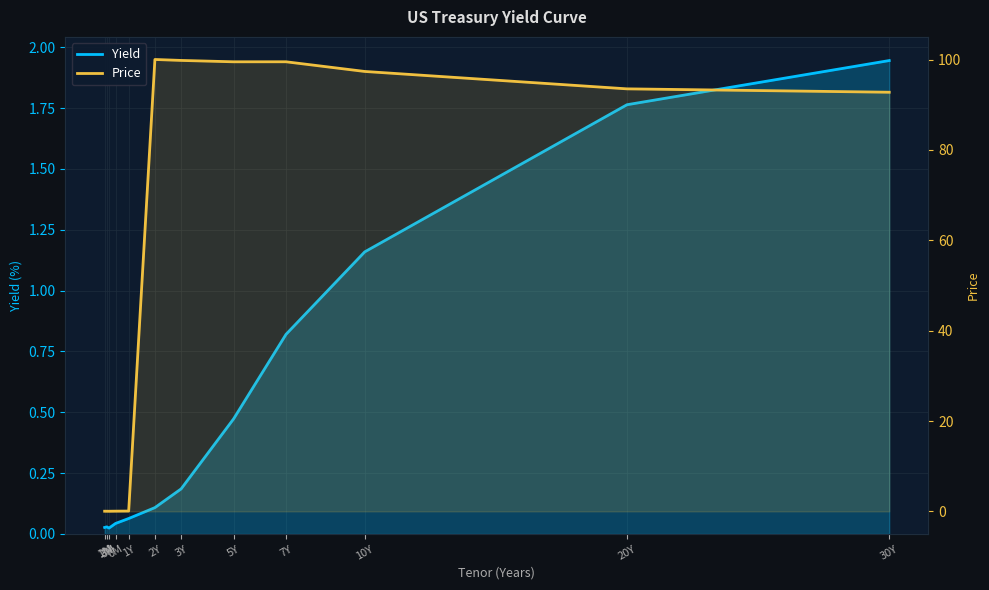

What is the spread (max minus min) of values at 5Y?

99.0